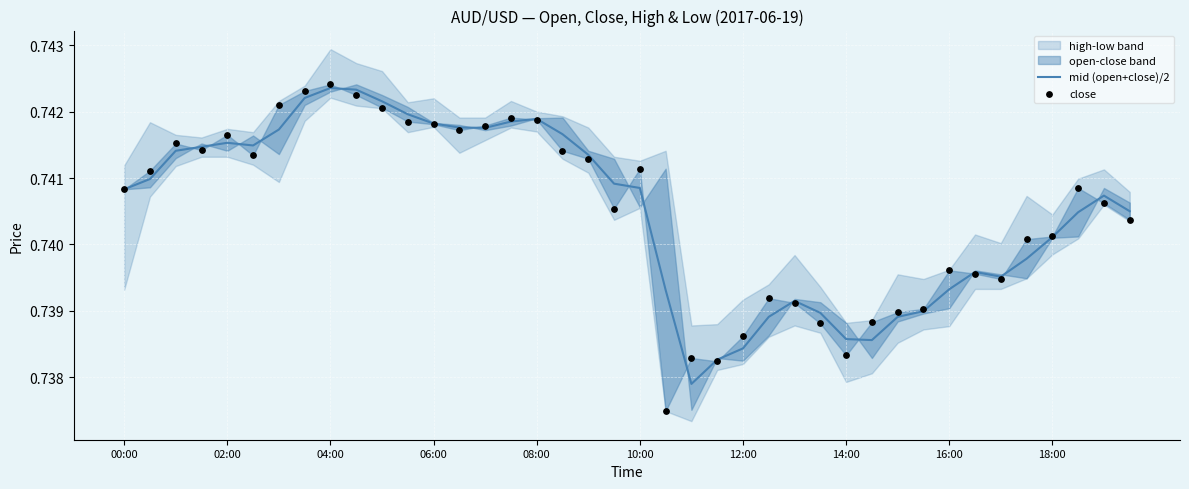

Which series contains the highest Y value?

close